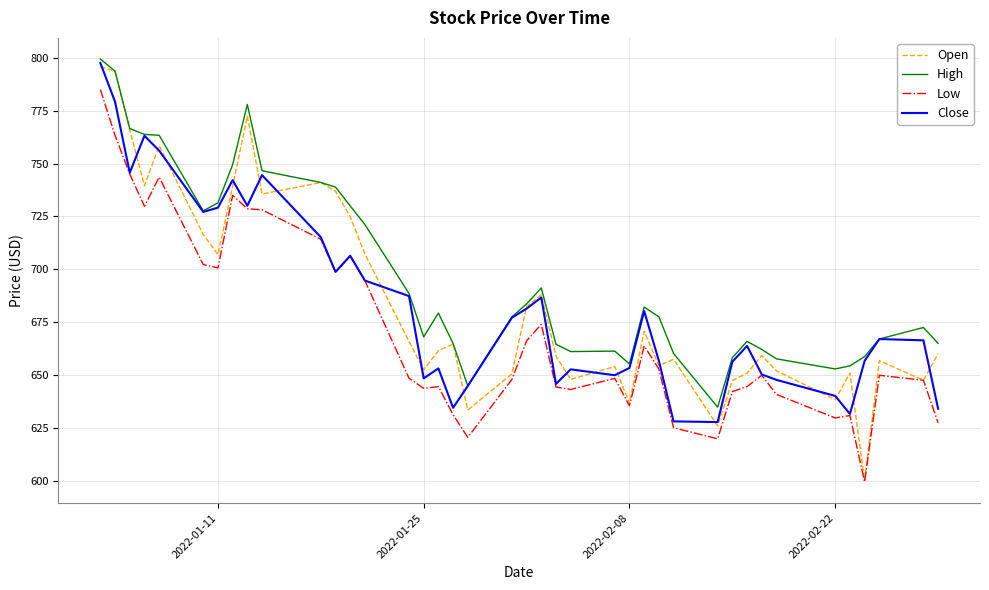

What is the smallest value displayed?

599.7